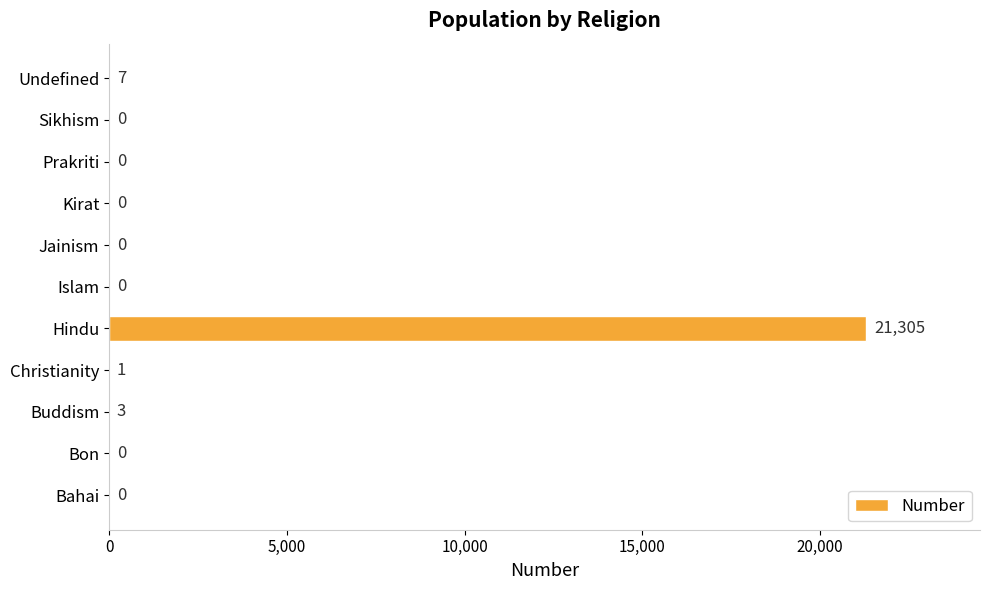

Are the bars grouped side by side (vs. stacked)?

No